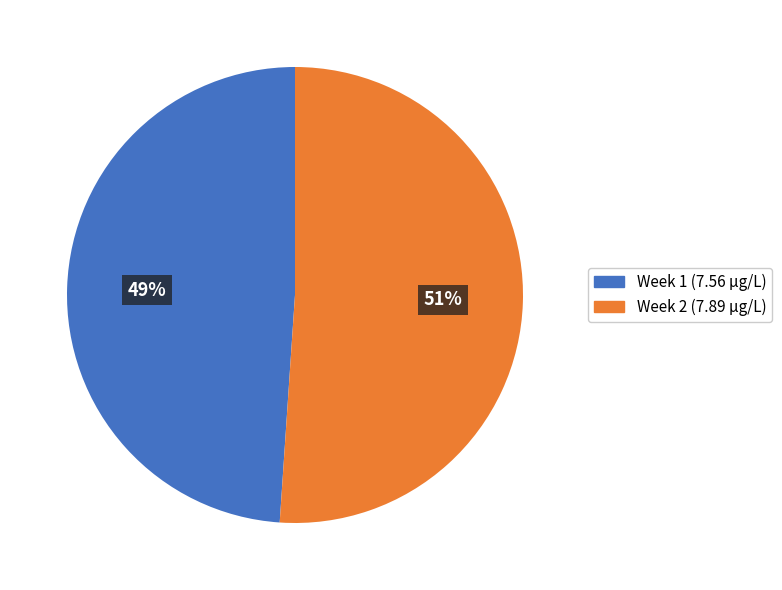

Is Week 2 the majority of the pie?

Yes